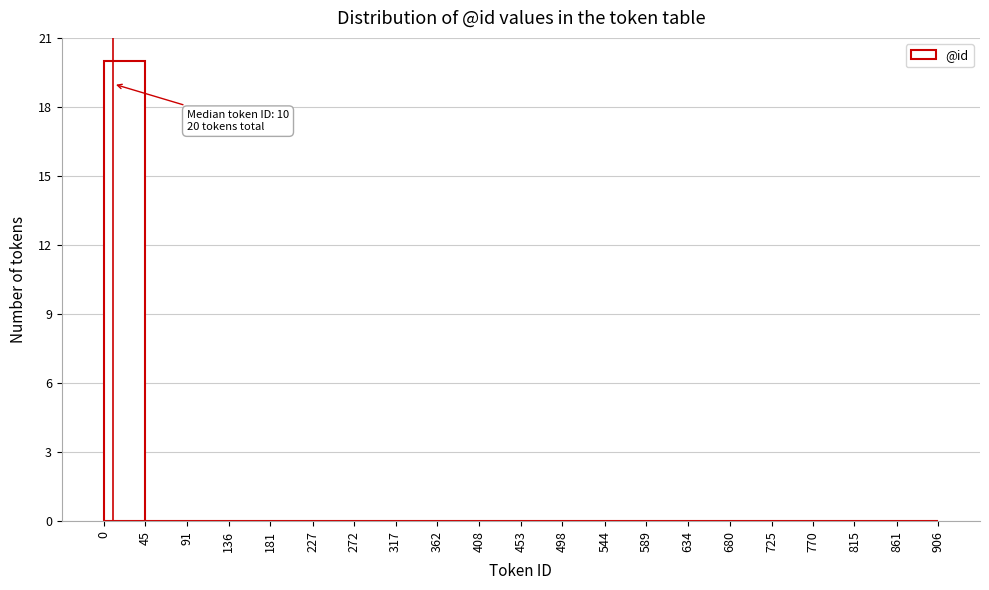

Which range on the x-axis has the tallest bar?

0 to 45